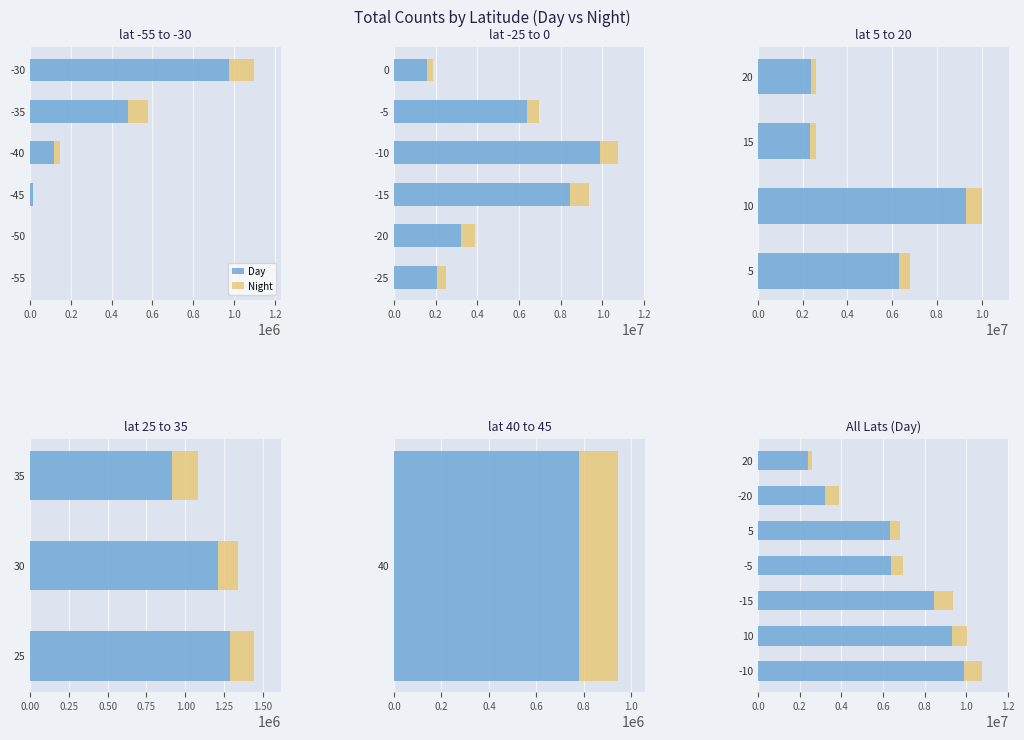

What is the difference between the maximum and second lowest values in the Night series?

407075